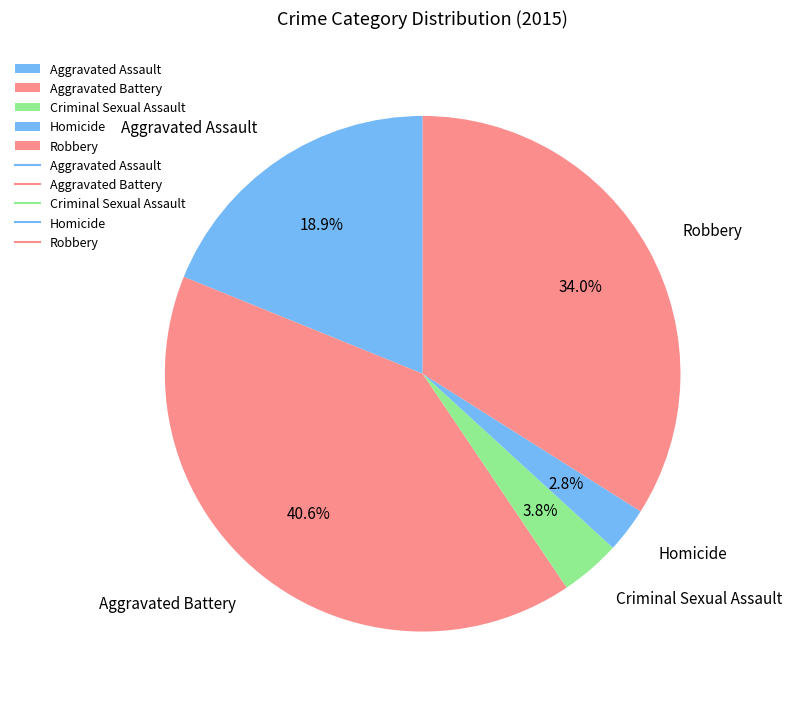

Which has a higher value, Criminal Sexual Assault or Aggravated Assault?

Aggravated Assault